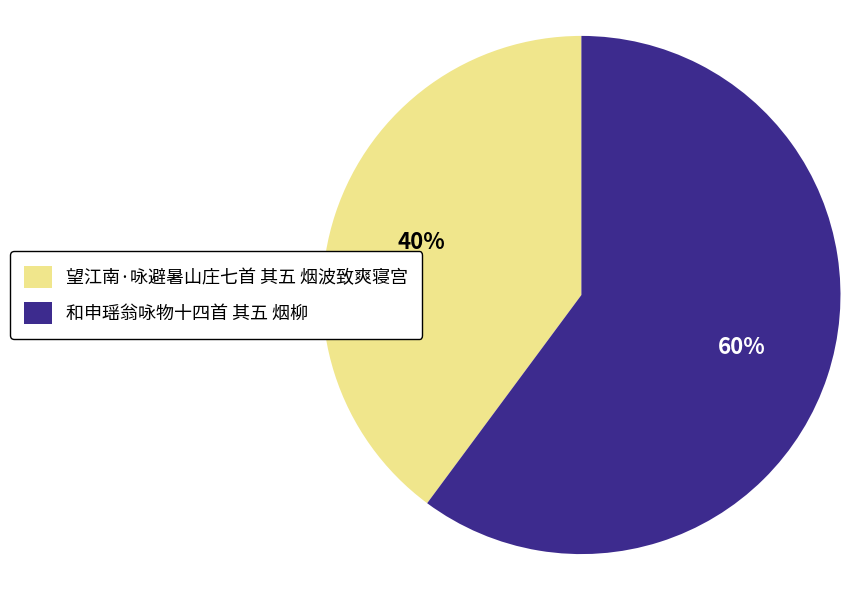

Which has a higher value, 和申瑶翁咏物十四首 其五 烟柳 or 望江南·咏避暑山庄七首 其五 烟波致爽寝宫?

和申瑶翁咏物十四首 其五 烟柳